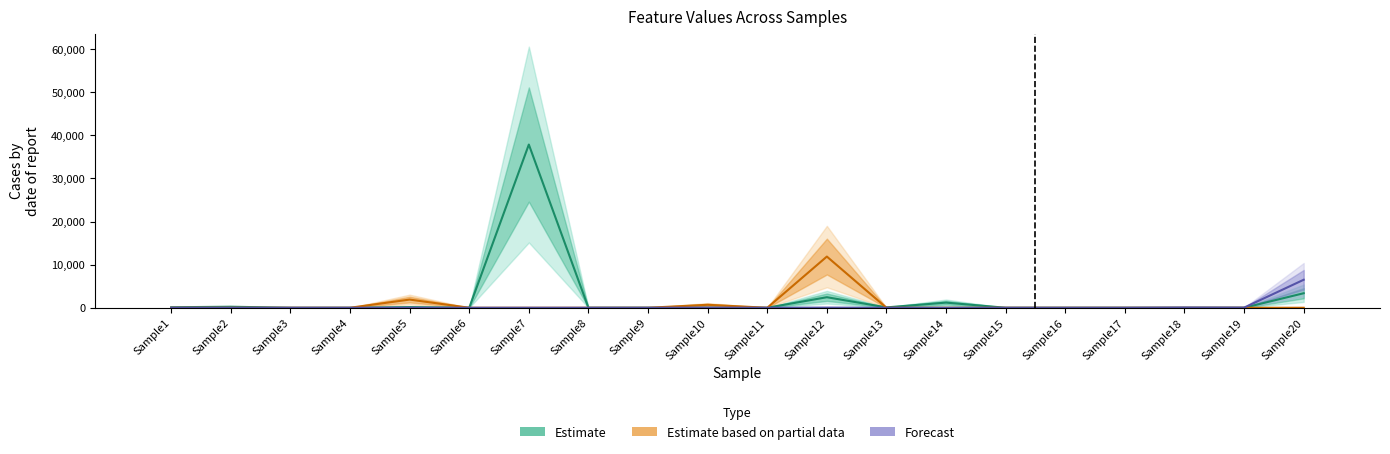

Where is Estimate partial (Sample13) nearest to the value 5935?

Sample5